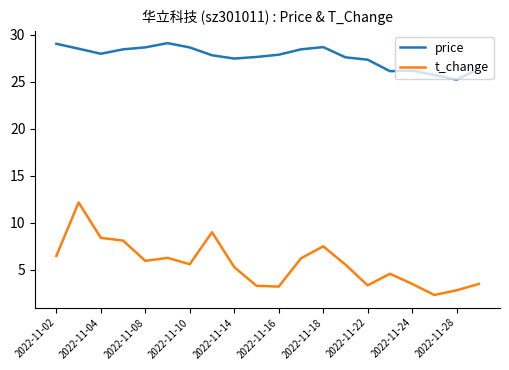

Which series has the largest total across all categories?

price